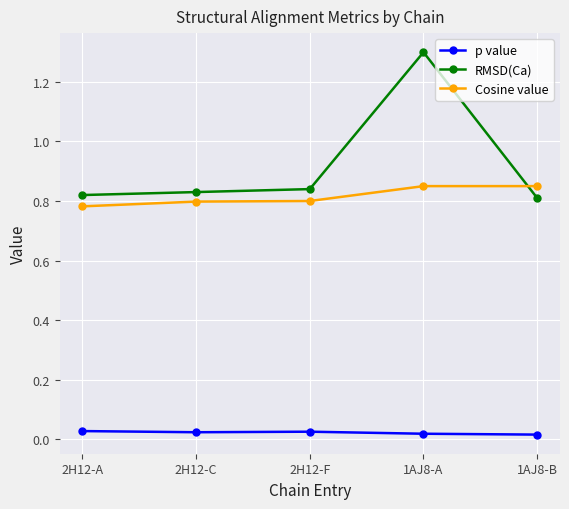

Rank the series by their maximum value, from lowest to highest.

p value, Cosine value, RMSD(Ca)